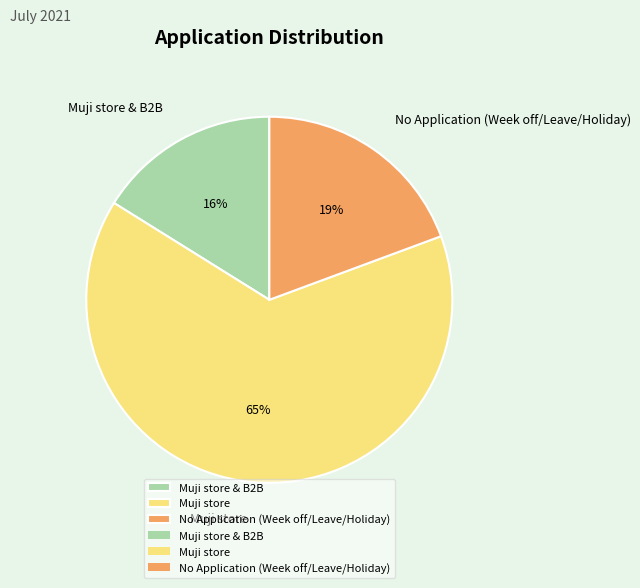

Which has a higher value, Muji store & B2B or No Application (Week off/Leave/Holiday)?

No Application (Week off/Leave/Holiday)